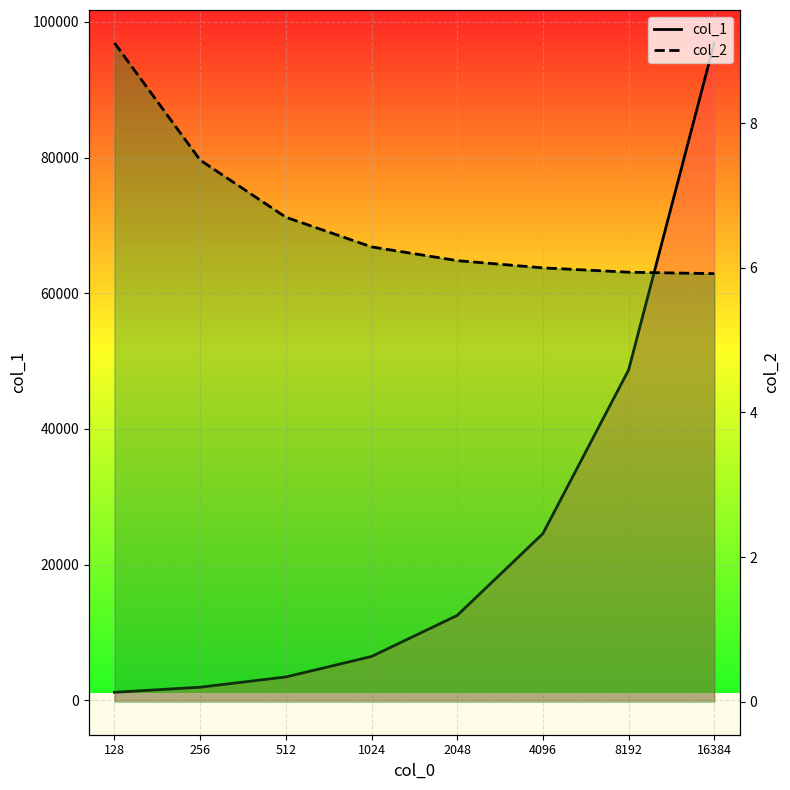

Read the col_1 value at 16384.

96914.0